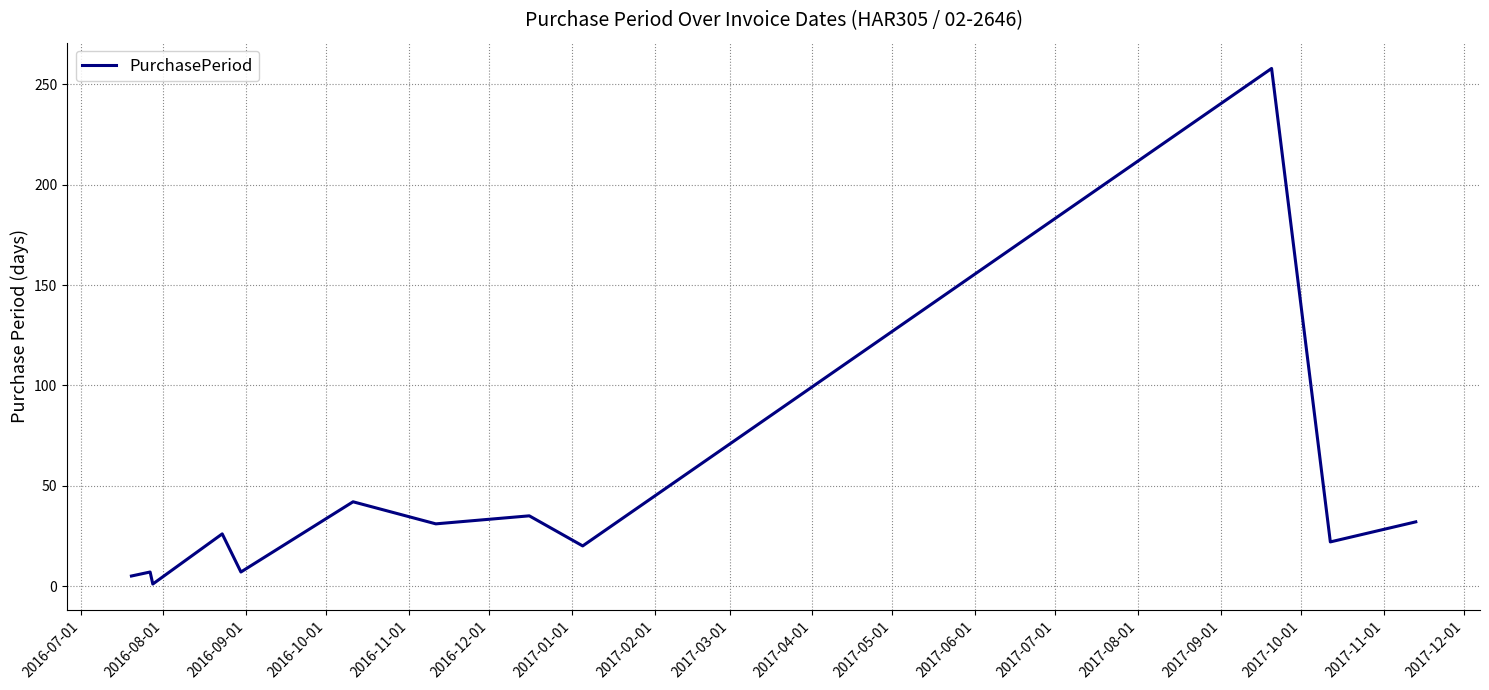

What is the difference between the maximum and minimum values?

257